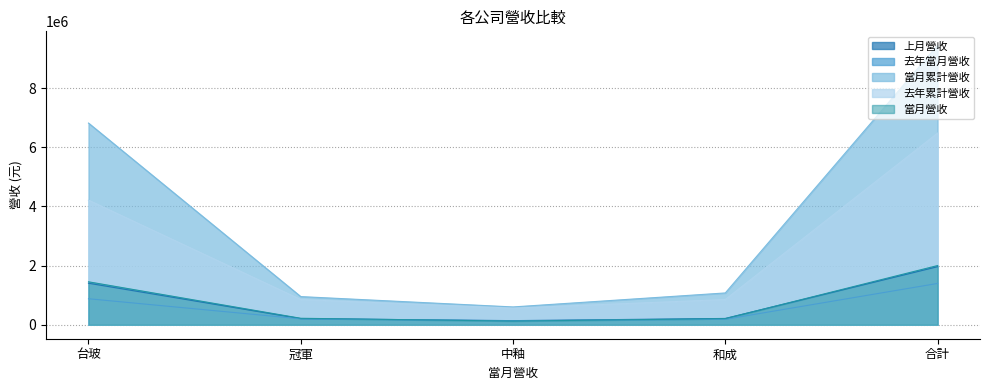

What is the total value across all series at 冠軍?

2427719